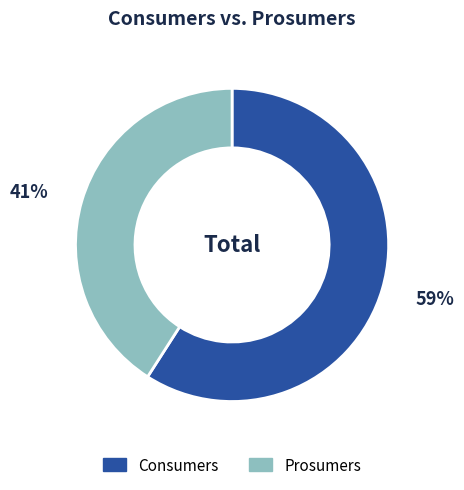

To the nearest percent, what is the average slice percentage?

50%